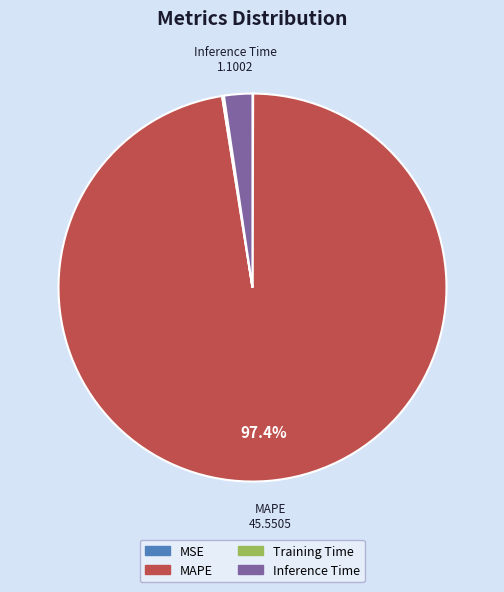

What is the largest slice in the pie chart?

MAPE